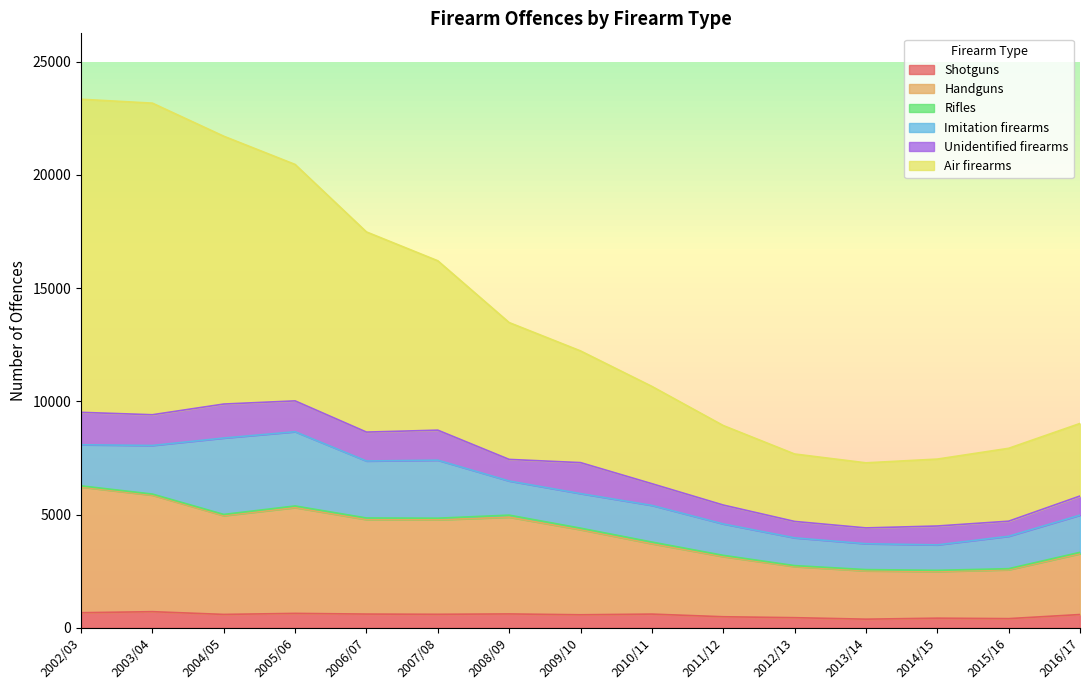

At how many categories does at least one series exceed 22611?

2